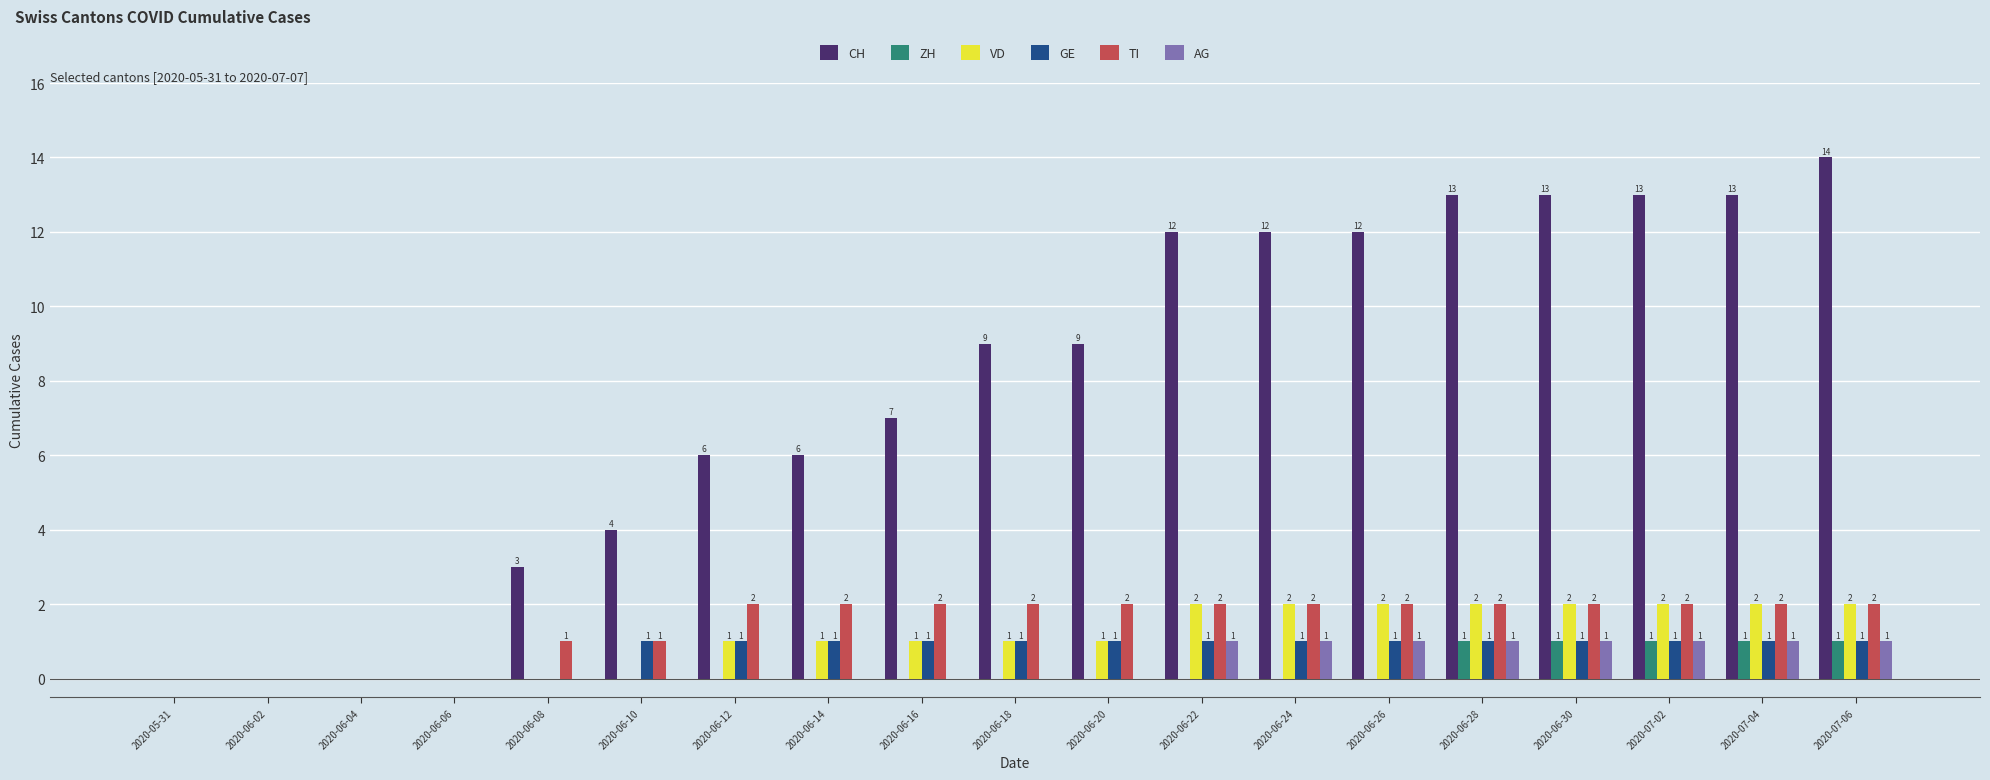

What are all the series names shown in the legend?

CH, ZH, VD, GE, TI, AG